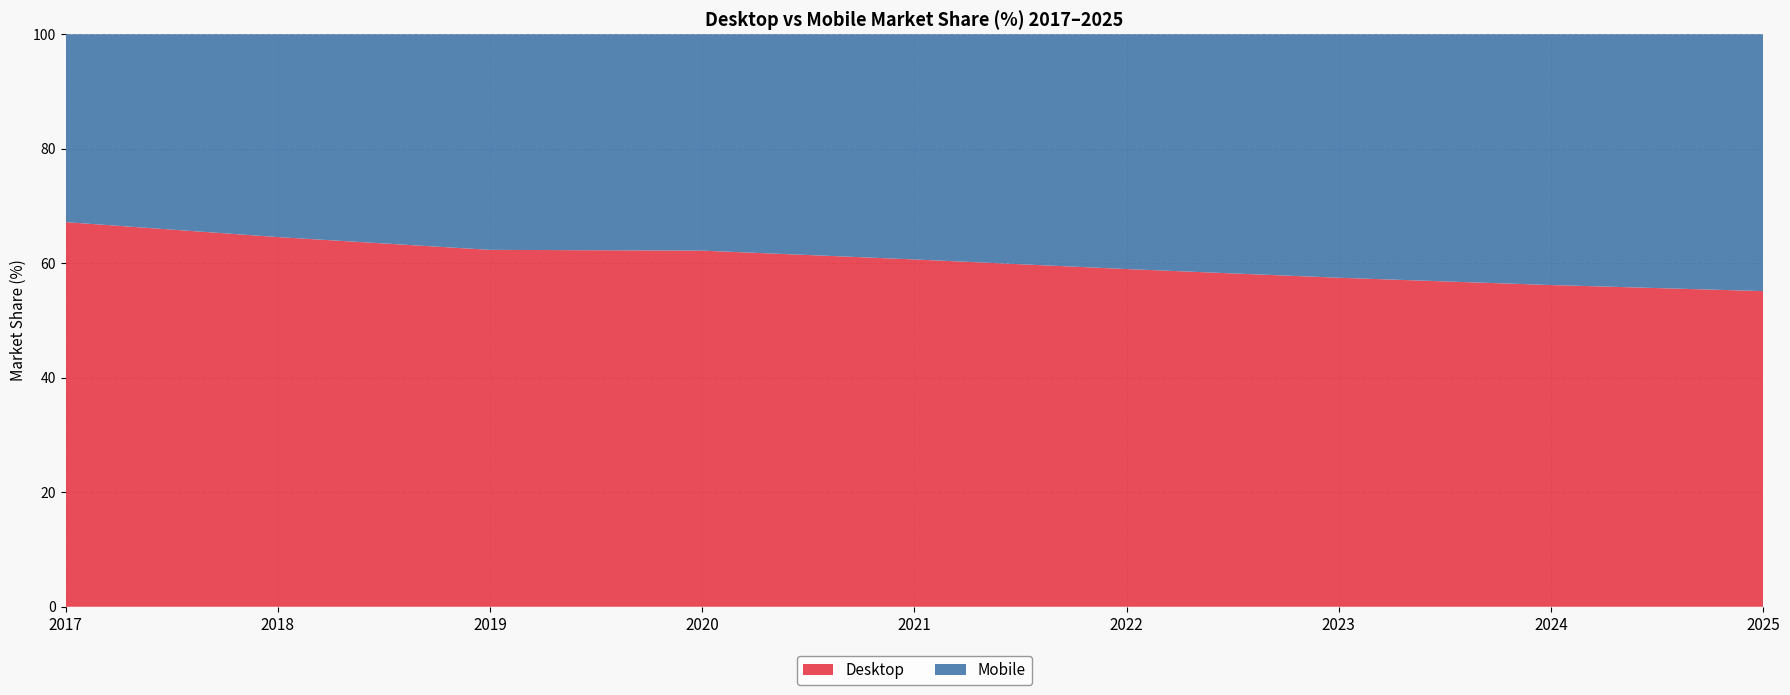

Reading left to right, what are all the values shown in this chart?

Desktop: 2017=67.2	2018=64.6	2019=62.3	2020=62.2	2021=60.7	2022=59.0	2023=57.5	2024=56.2	2025=55.1
Mobile: 2017=32.8	2018=35.4	2019=37.7	2020=37.8	2021=39.3	2022=41.0	2023=42.5	2024=43.8	2025=44.9